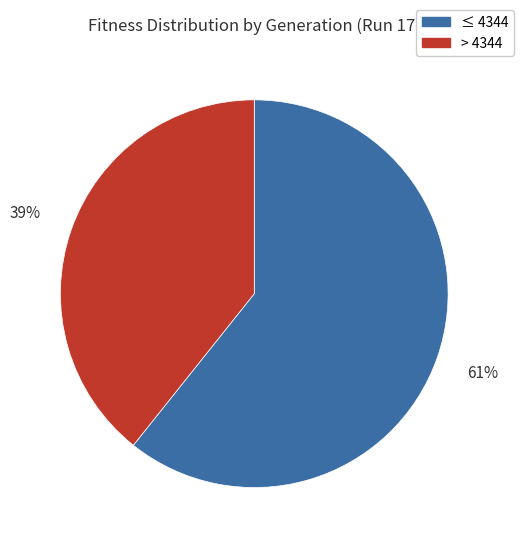

What percentage is the ≤ 4344 slice, to the nearest percent?

61%